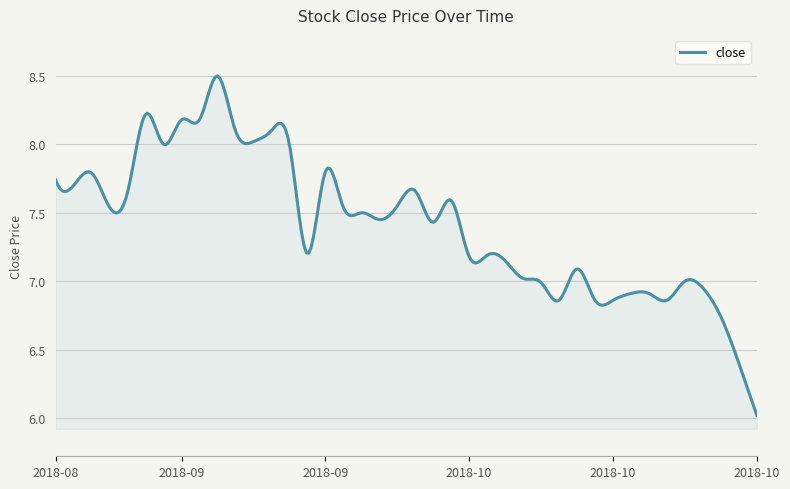

What is the difference between the maximum and minimum values?

2.5